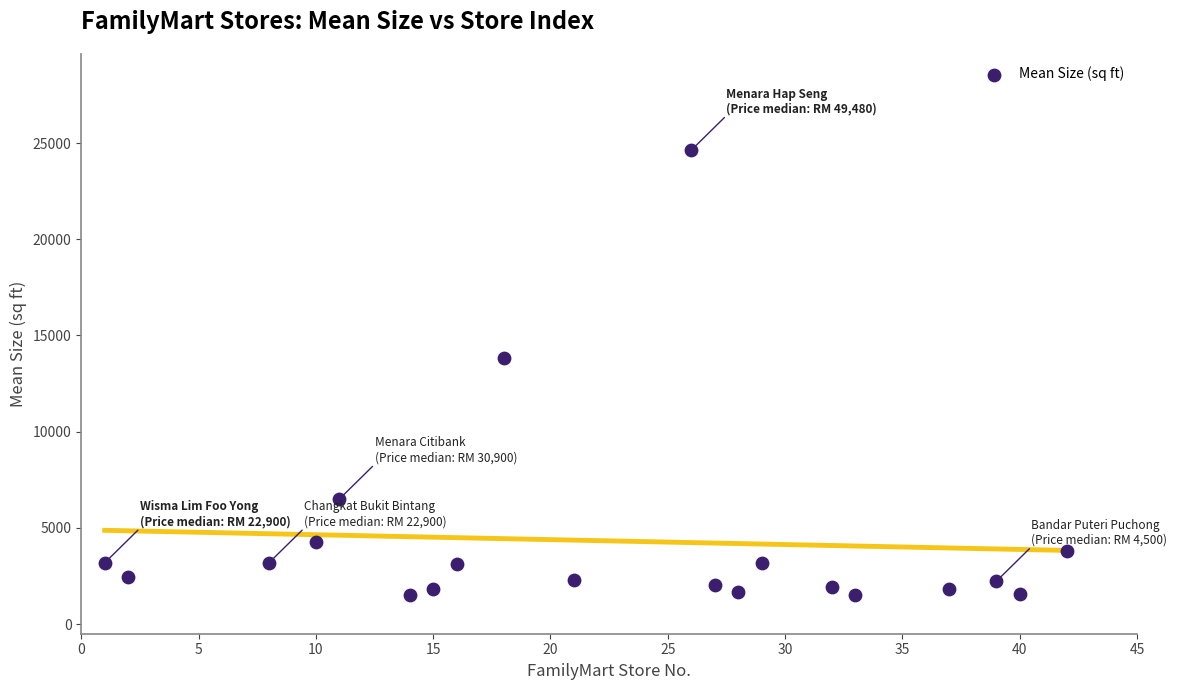

What is the range of Y values (max minus min)?

23117.5